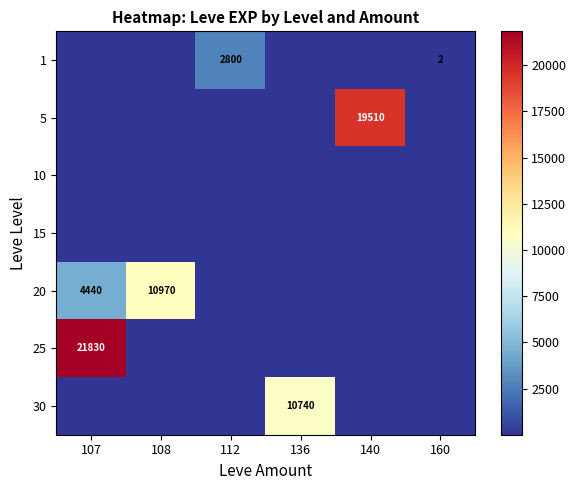

Is it true that 30 equals 10740 at 136?

True